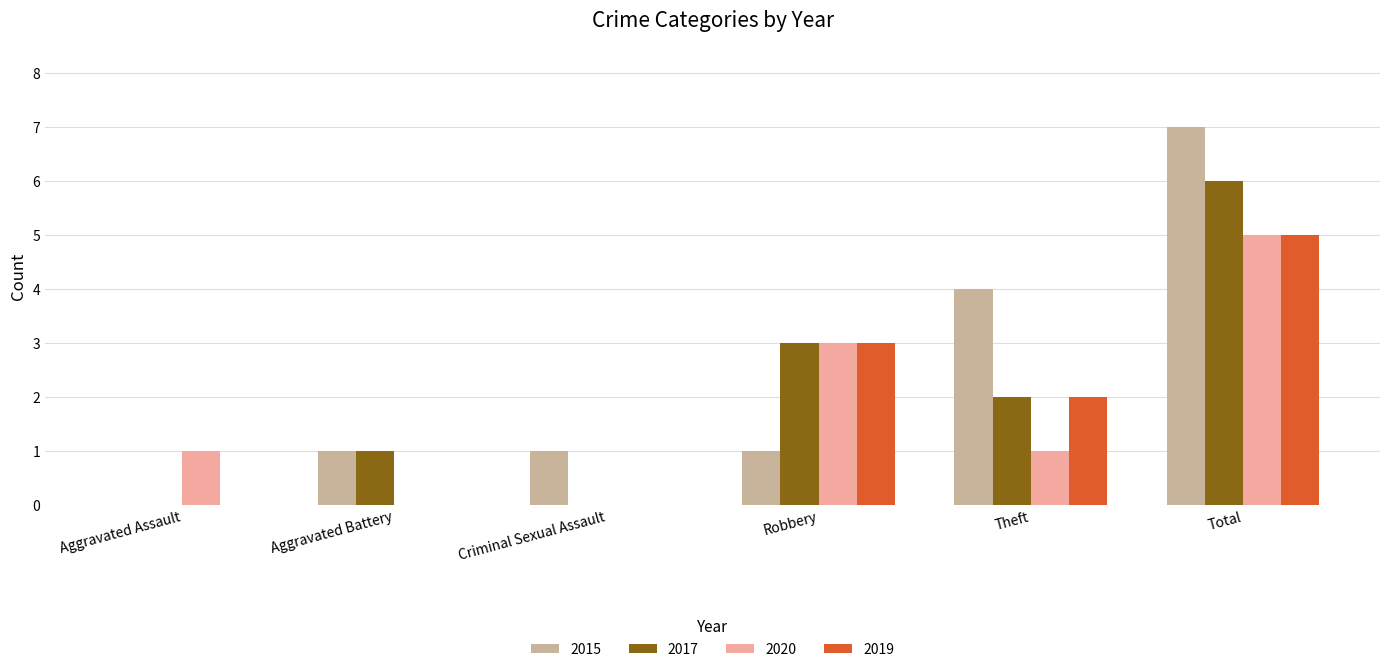

Reading left to right, extract all data points from this chart.

2015: Aggravated Assault=0	Aggravated Battery=1	Criminal Sexual Assault=1	Robbery=1	Theft=4	Total=7
2017: Aggravated Assault=0	Aggravated Battery=1	Criminal Sexual Assault=0	Robbery=3	Theft=2	Total=6
2020: Aggravated Assault=1	Aggravated Battery=0	Criminal Sexual Assault=0	Robbery=3	Theft=1	Total=5
2019: Aggravated Assault=0	Aggravated Battery=0	Criminal Sexual Assault=0	Robbery=3	Theft=2	Total=5